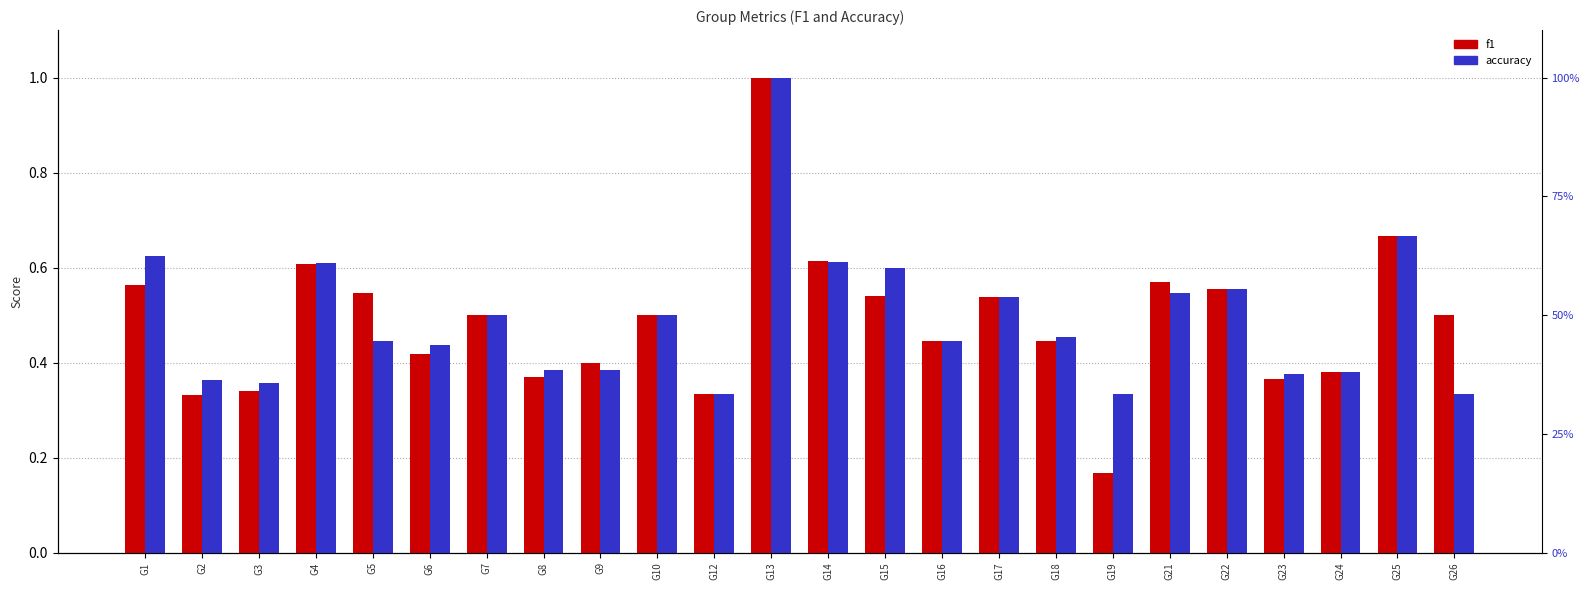

What is the highest value of the f1 series?

1.0